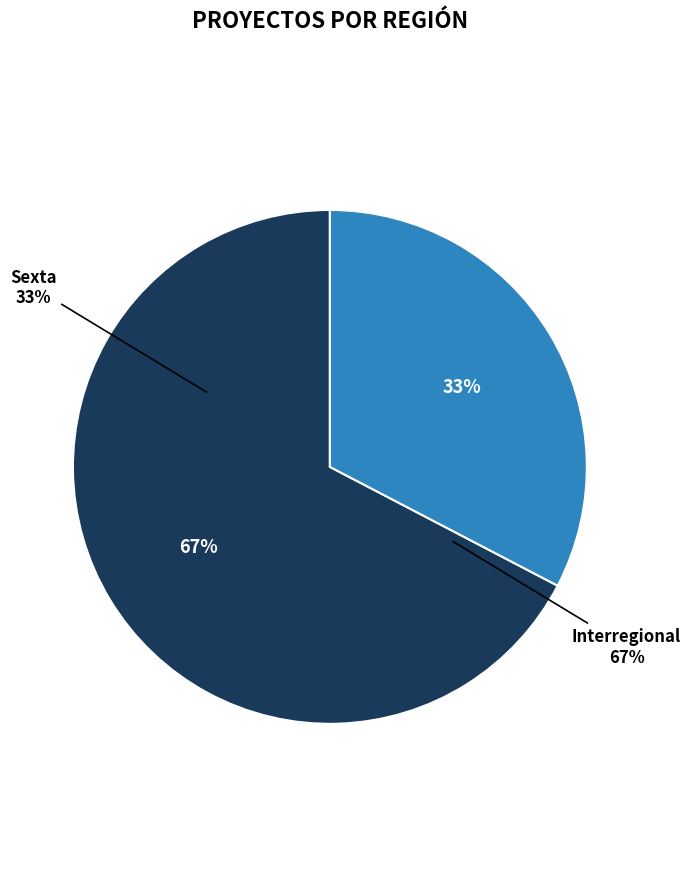

To the nearest percent, what percentage of the pie is Interregional?

67%